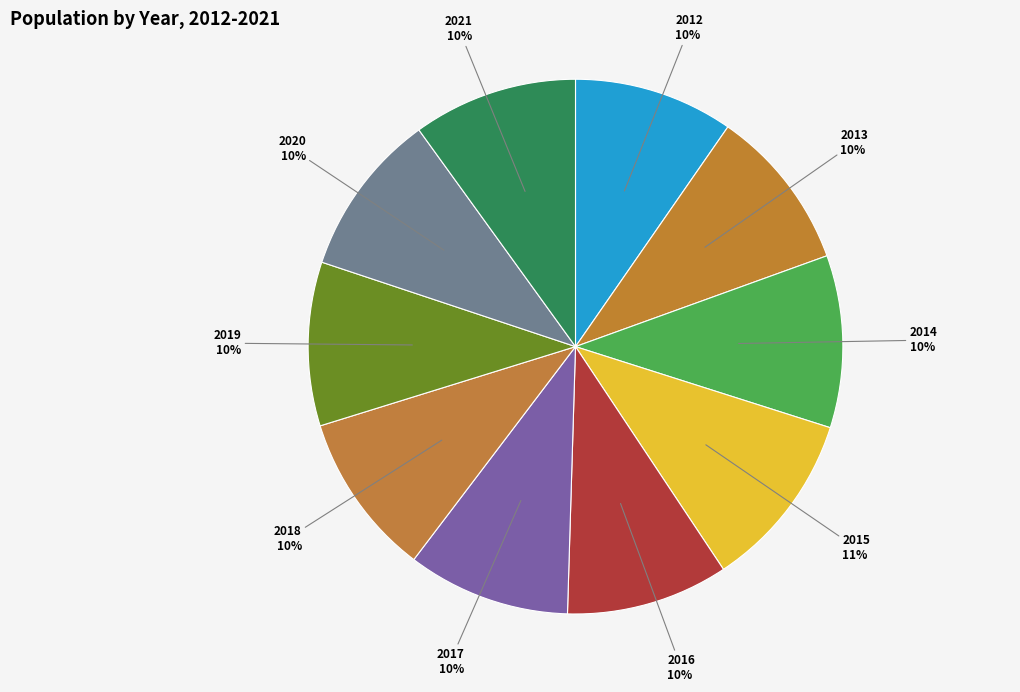

What is the ratio of the value at 2017 to the value at 2018?

1.0